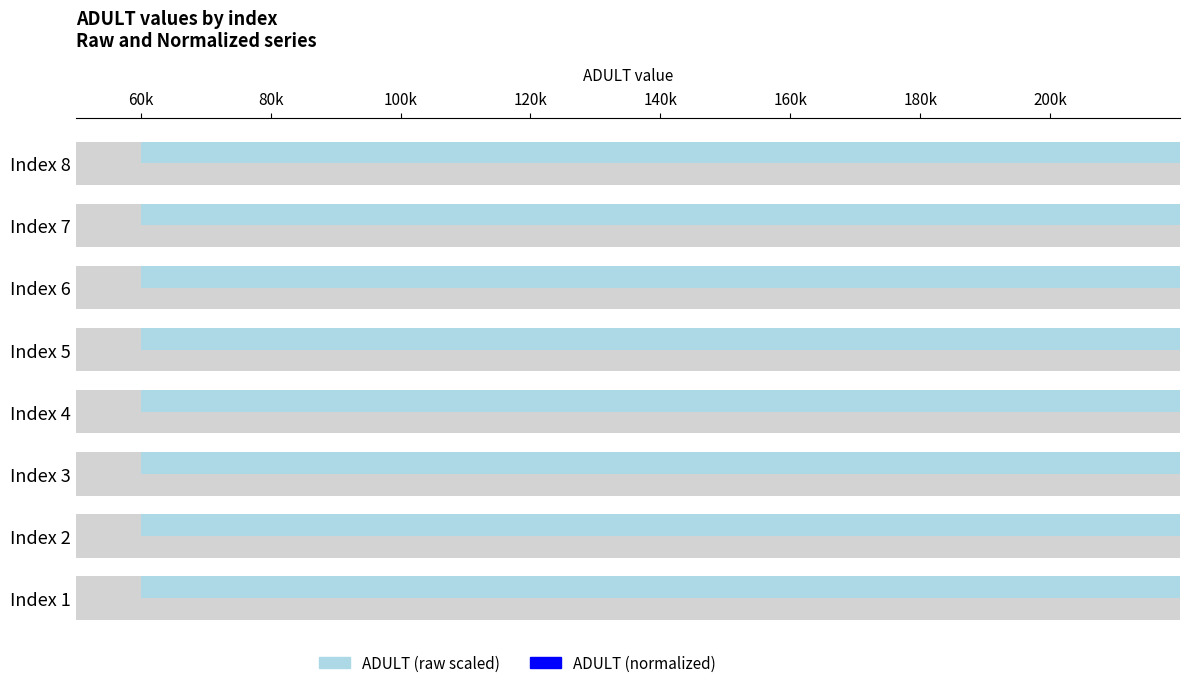

Does the chart contain any negative values?

No